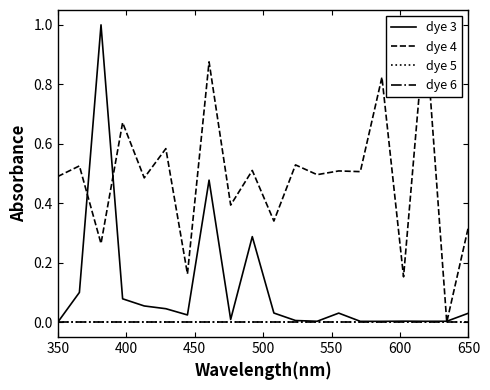

Where is dye 3 nearest to the value 0?

350